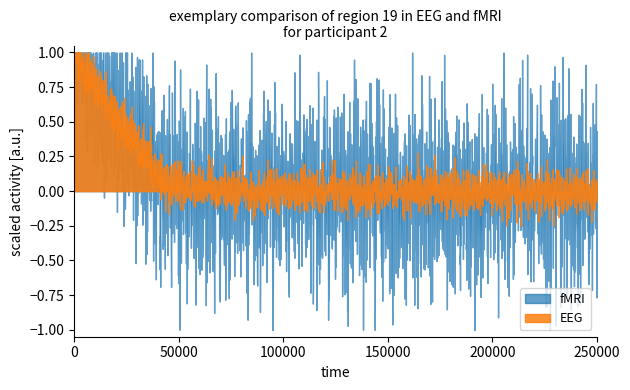

What are all the series names shown in the legend?

fMRI, EEG